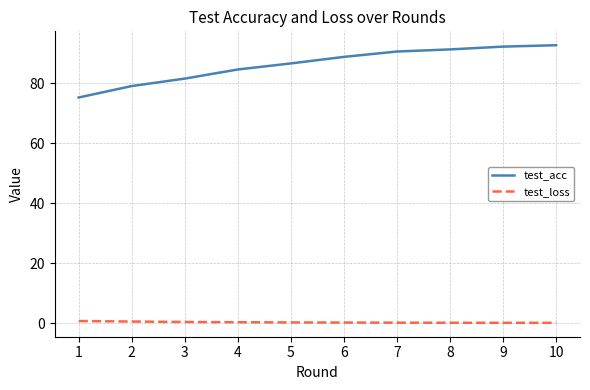

What is the difference between the maximum and second lowest values in the test_acc series?

13.6